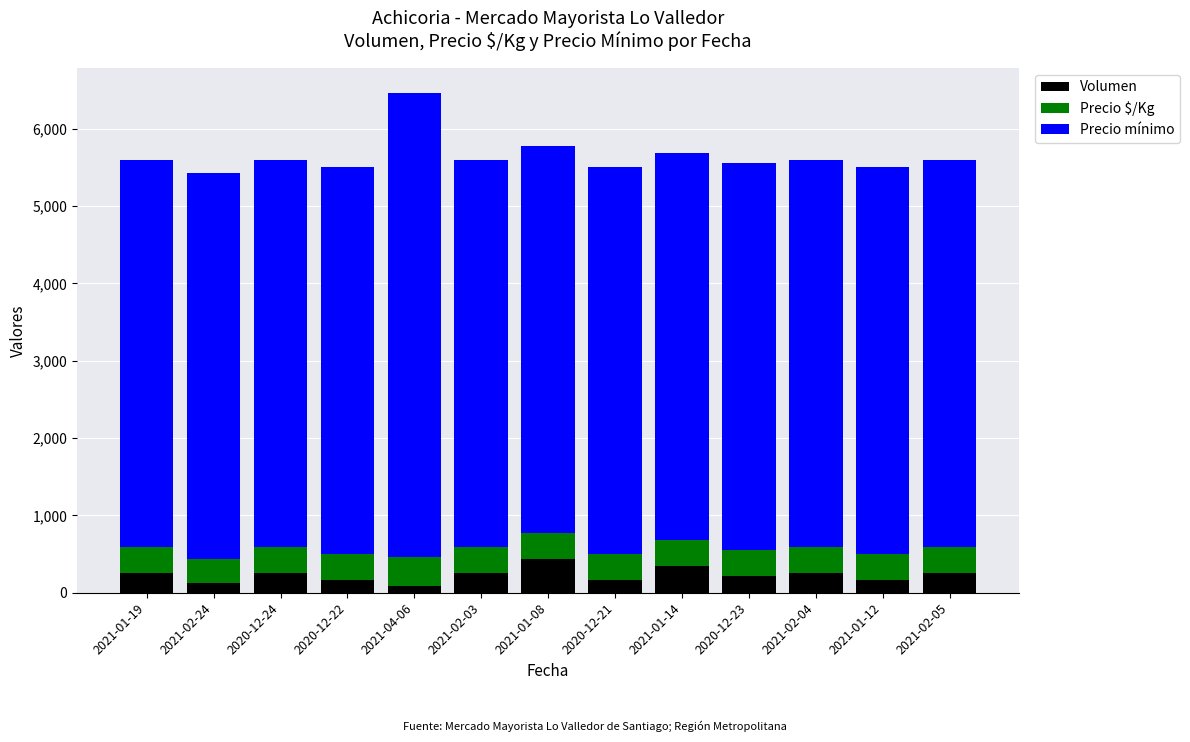

At which category is the sum across all series the highest?

2021-04-06